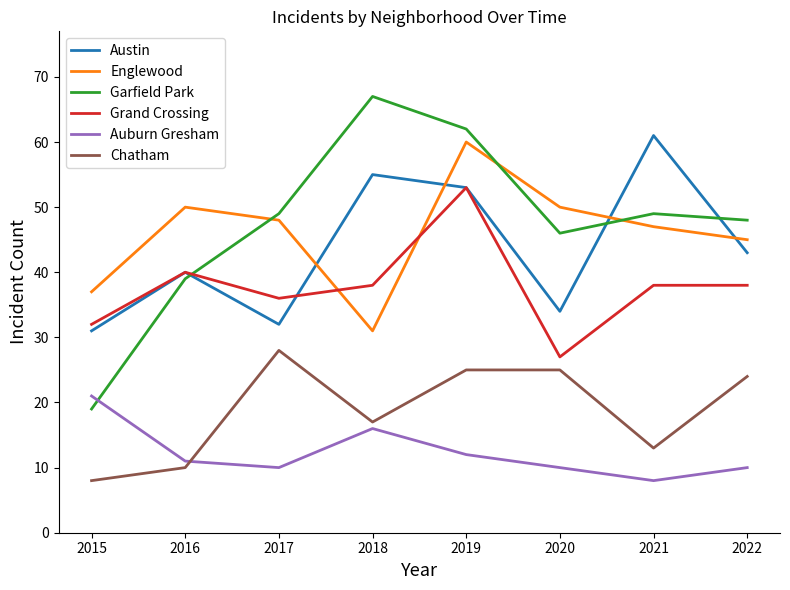

Reading right to left, list all the values displayed in this chart.

Austin: 43	61	34	53	55	32	40	31
Englewood: 45	47	50	60	31	48	50	37
Garfield Park: 48	49	46	62	67	49	39	19
Grand Crossing: 38	38	27	53	38	36	40	32
Auburn Gresham: 10	8	10	12	16	10	11	21
Chatham: 24	13	25	25	17	28	10	8